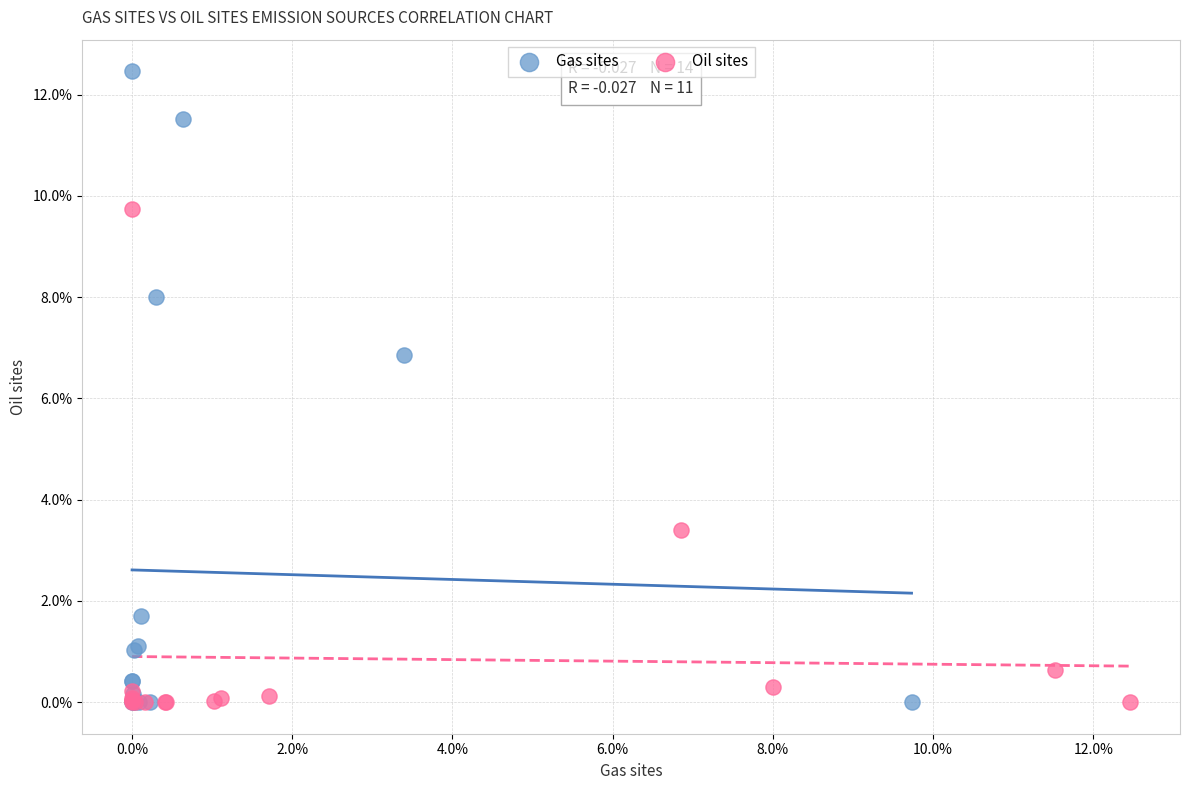

Which series contains the highest Y value?

Gas sites